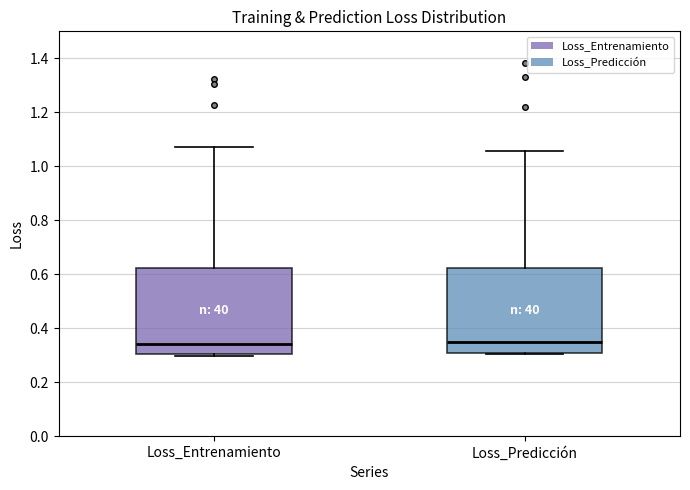

Where is the upper edge of the box for Loss_Entrenamiento on the y-axis? The values are not printed on the chart, so give them approximately, as read against the axis.

0.62